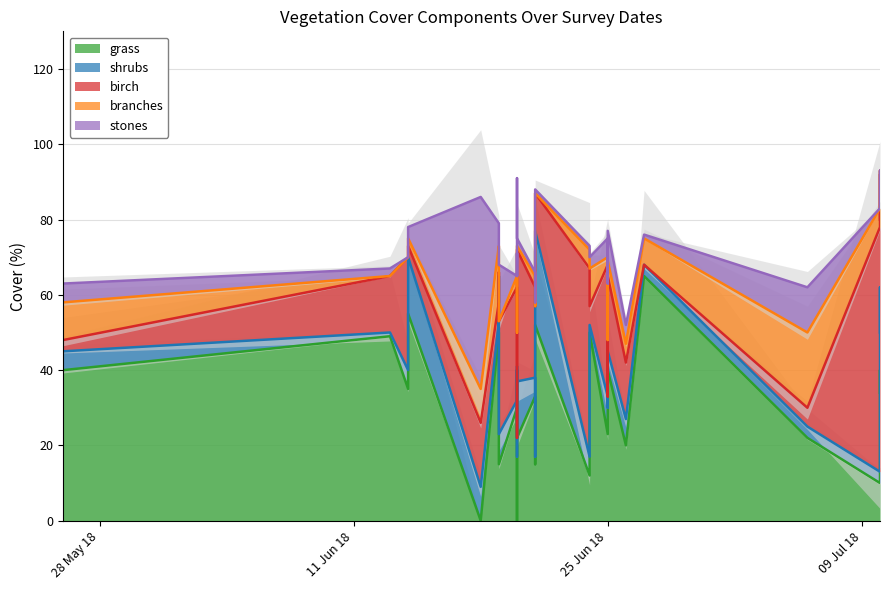

How many categories are shown in the chart?

28